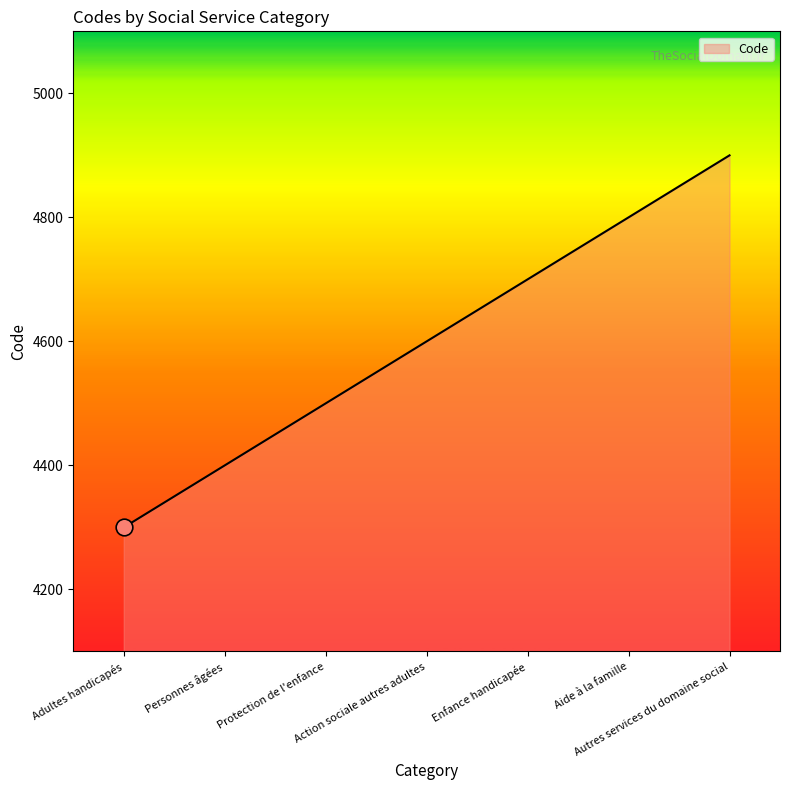

True or false: the data shows 4900 at Autres services du domaine social.

True